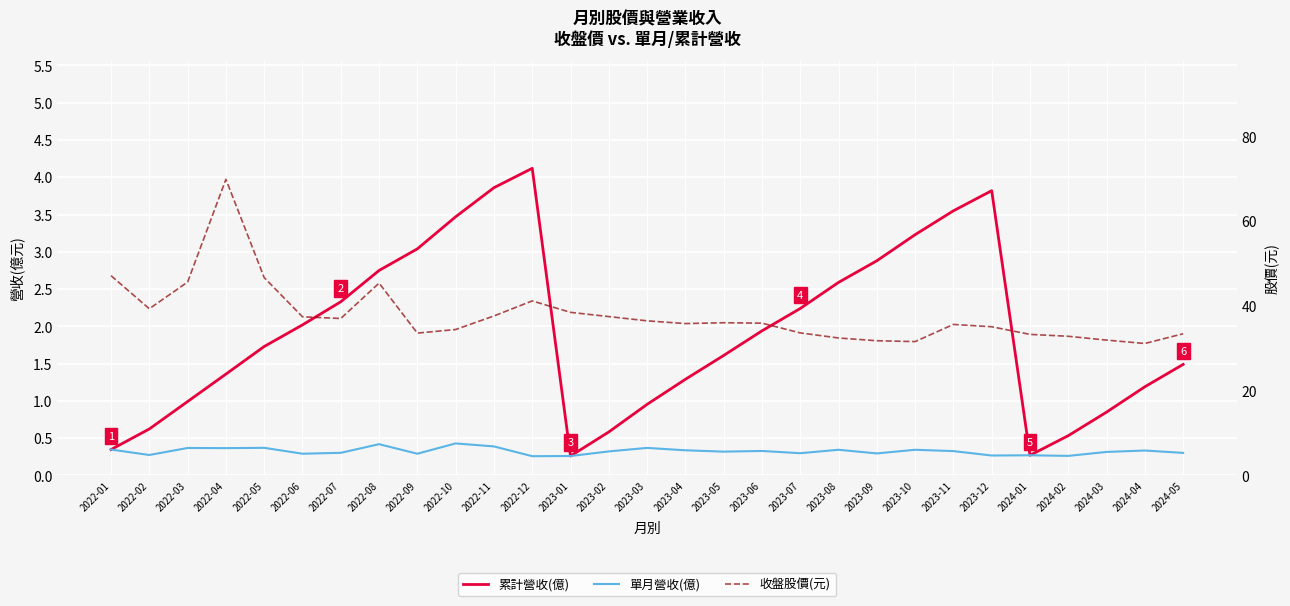

True or false: 收盤股價(元) and 累計營收(億) intersect in this chart.

False